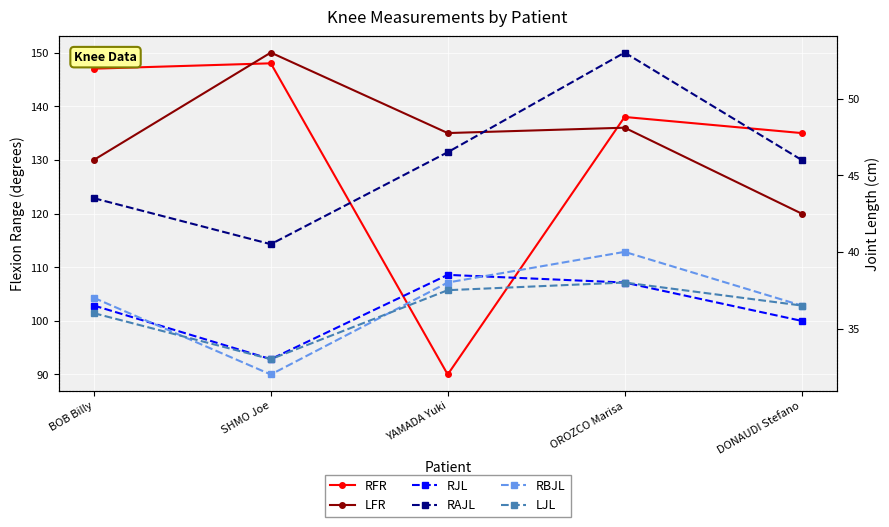

Reading left to right, list all the values displayed in this chart.

RFR: 147.0	148.0	90.0	138.0	135.0
LFR: 130.0	150.0	135.0	136.0	120.0
RJL: 36.5	33.0	38.5	38.0	35.5
RAJL: 43.5	40.5	46.5	53.0	46.0
RBJL: 37.0	32.0	38.0	40.0	36.5
LJL: 36.0	33.0	37.5	38.0	36.5